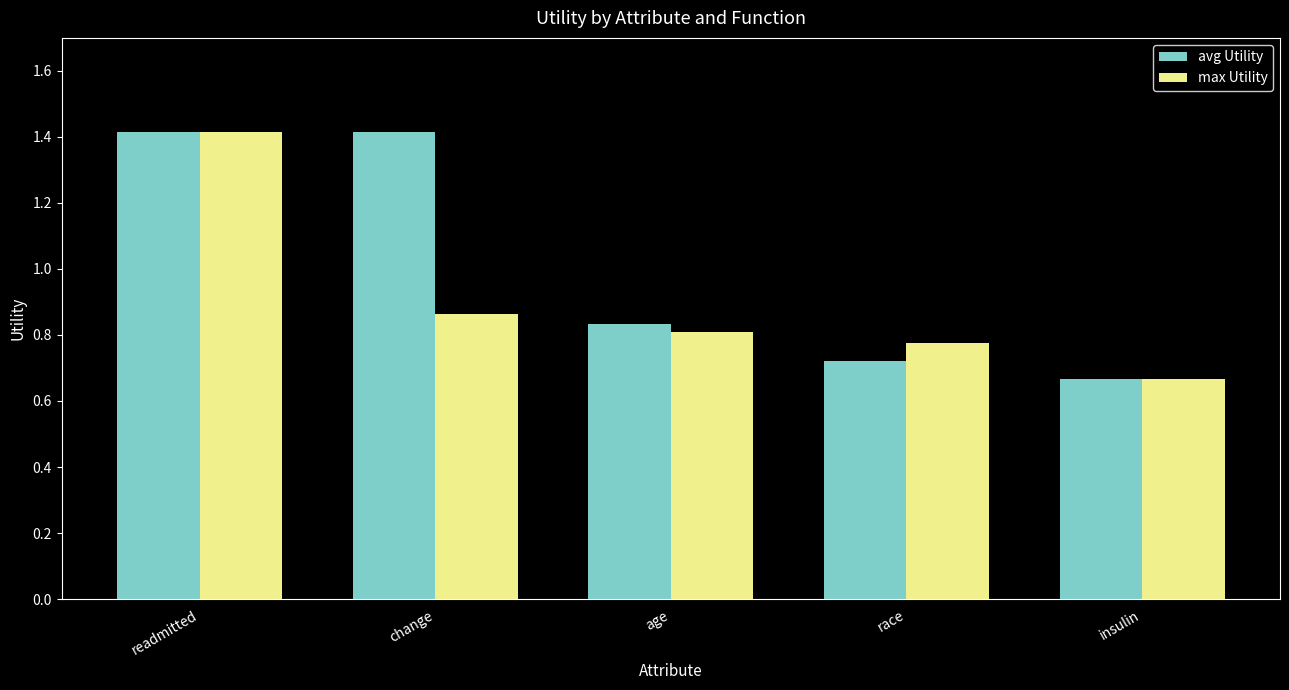

The avg Utility series shows 1.4 at change. True or false?

True